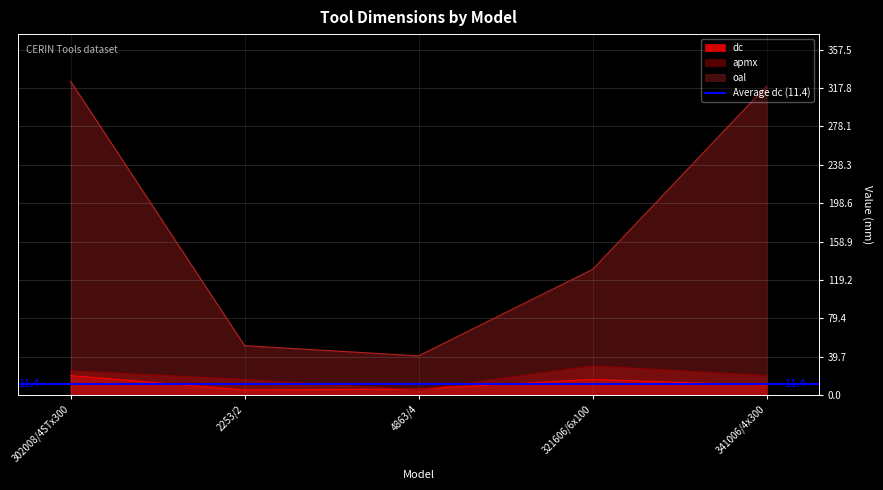

The value of apmx at 4863/4 is 5.4. True or false?

True